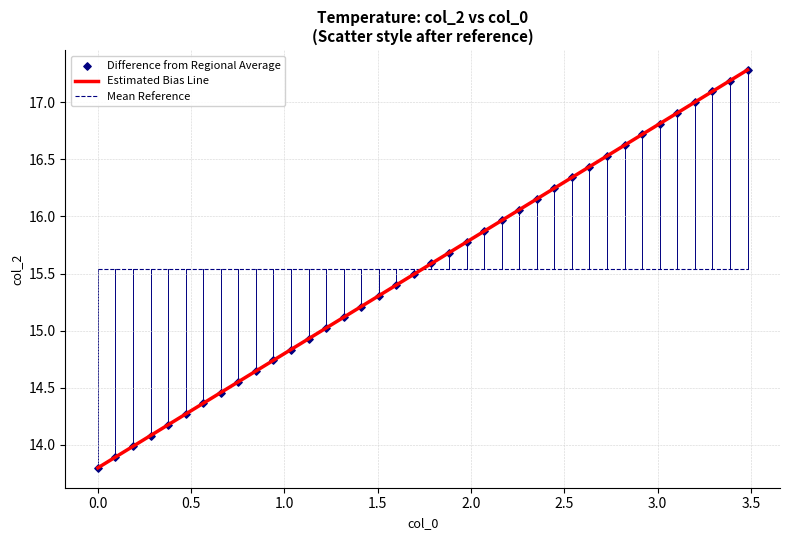

What is the difference between the maximum and minimum values in the Estimated Bias Line series?

3.5